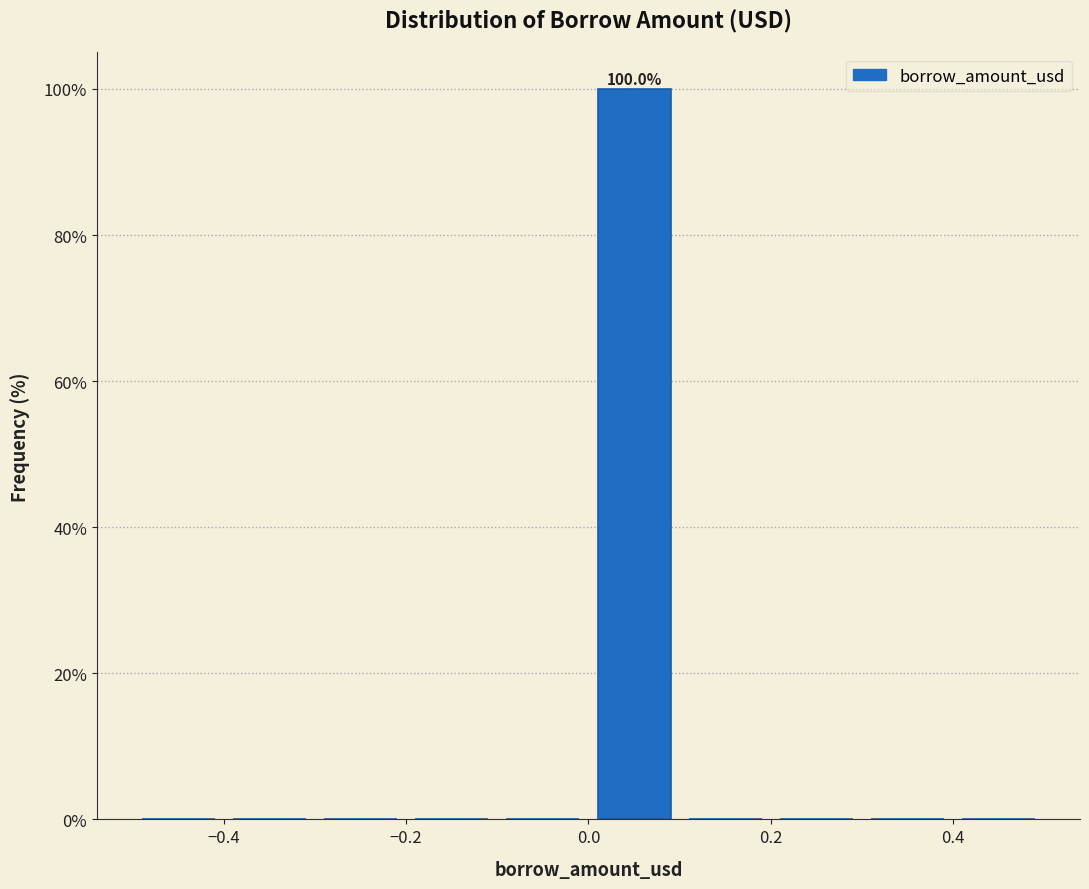

Which range on the x-axis has the tallest bar?

0.0 to 0.1